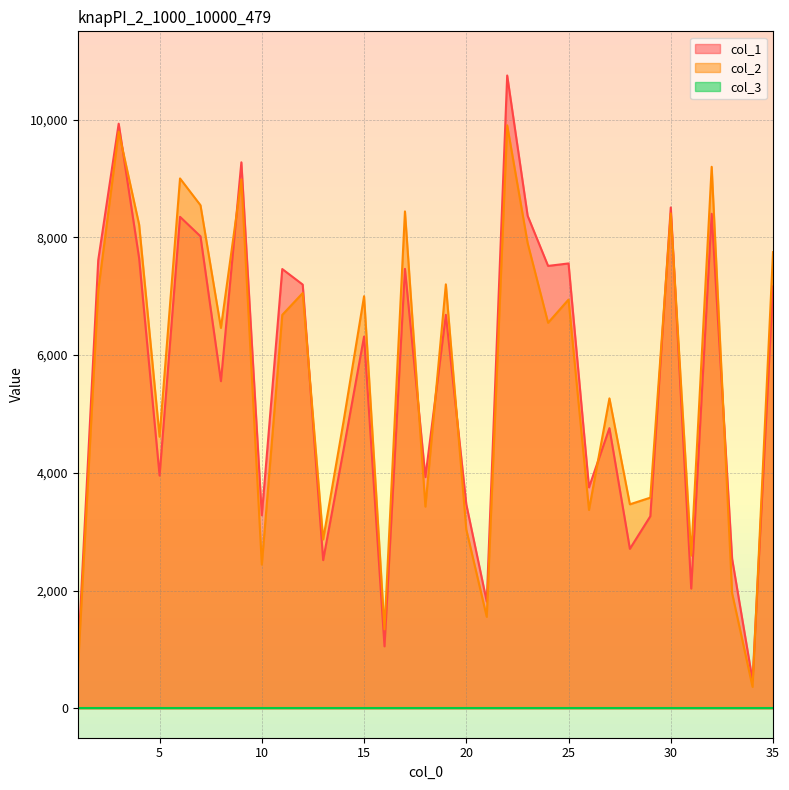

Which series has the widest spread of values?

col_1